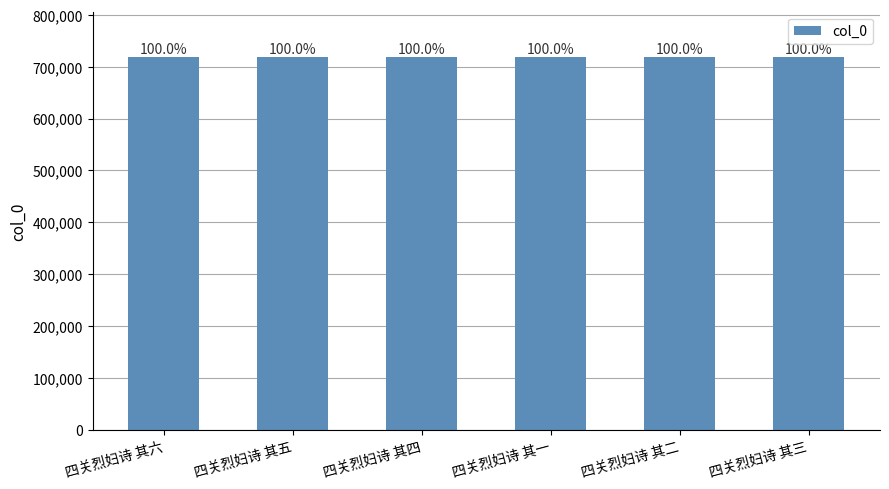

Which category has the highest value across all series?

四关烈妇诗 其六